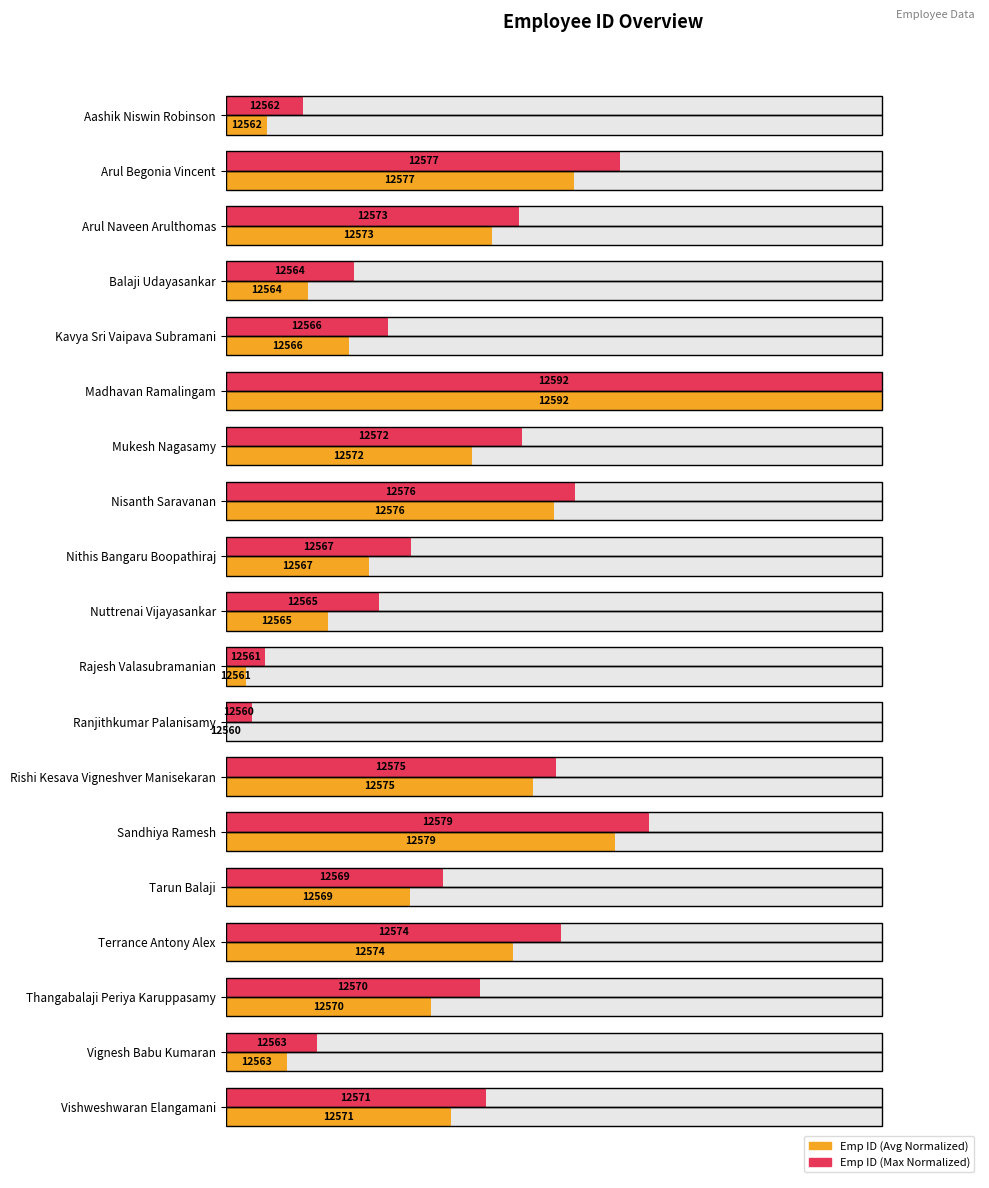

Count the number of categories in the chart.

19